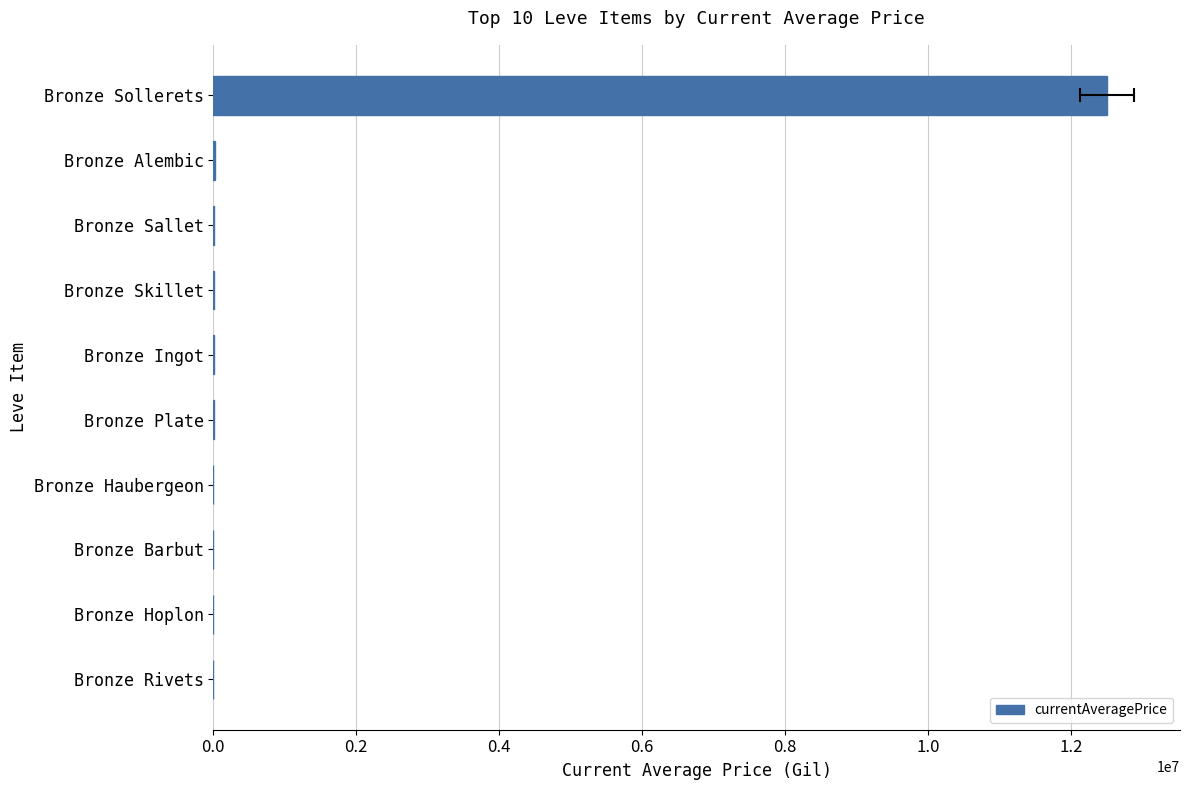

How many values are below 5561?

5